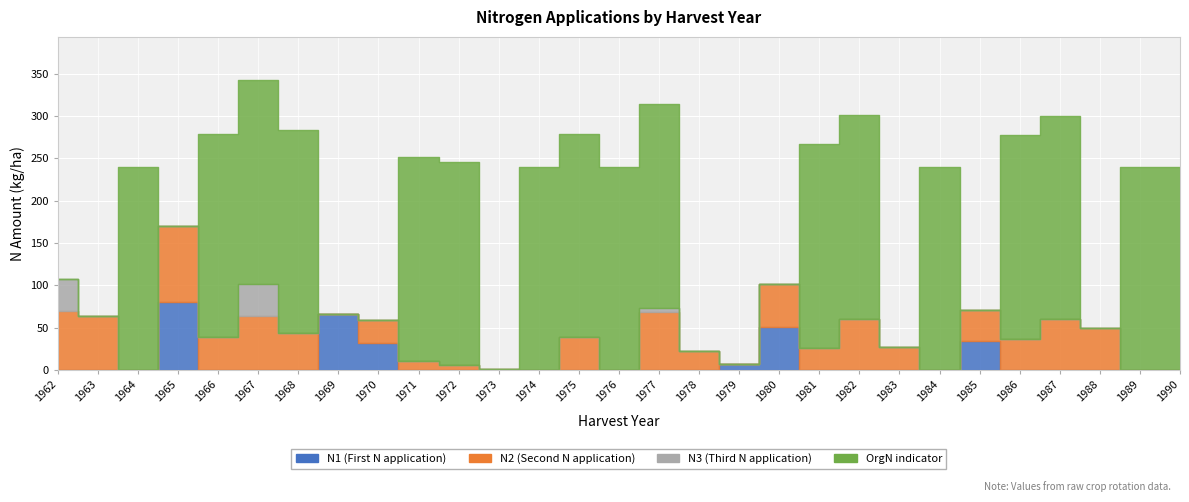

At which category is the sum across all series the highest?

1967